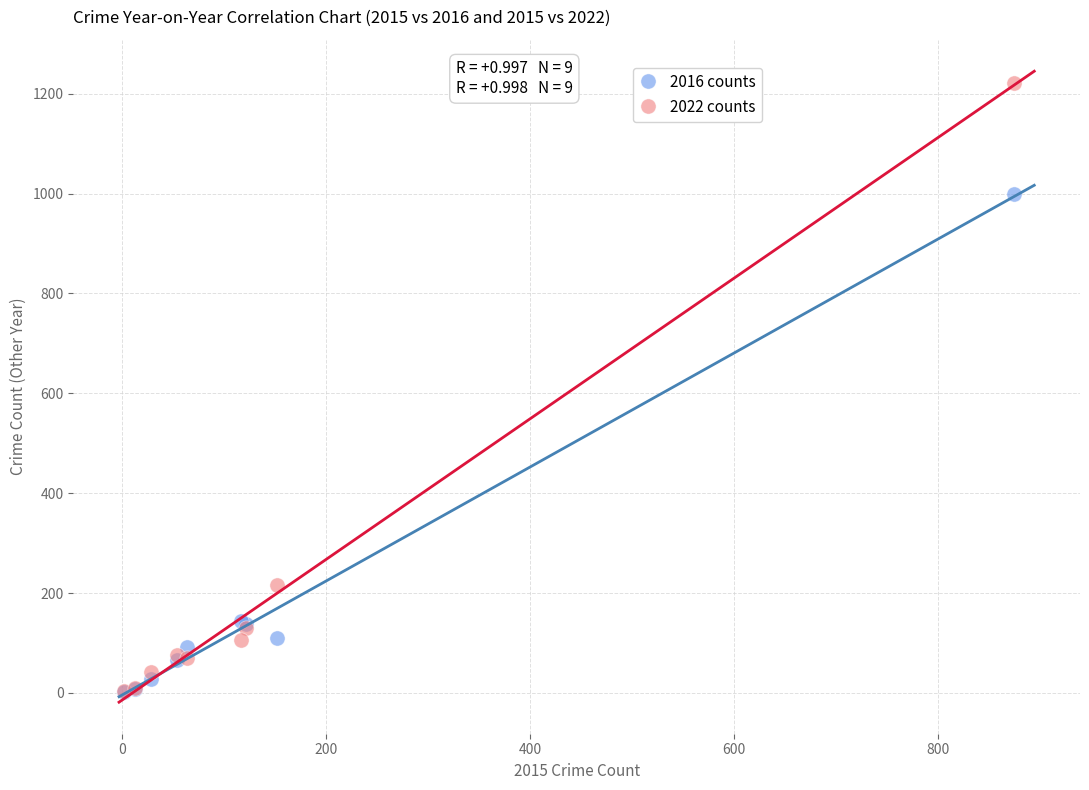

In the 2016 counts series, what Y value is closest to 500?

145